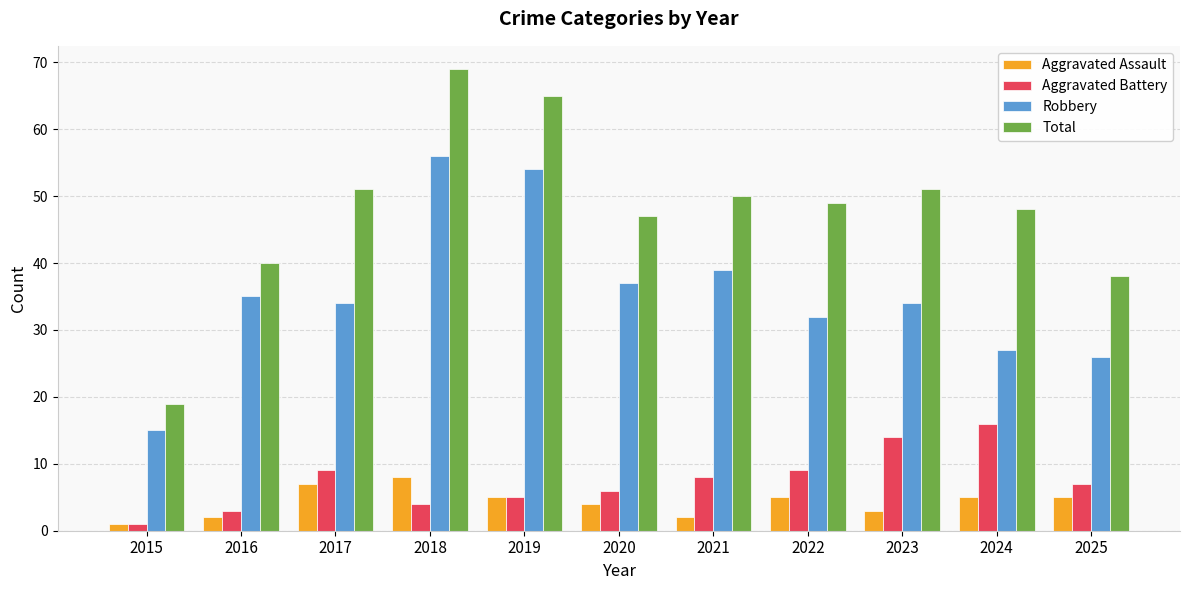

What is the value of the Total bar at the 9th from the left?

51